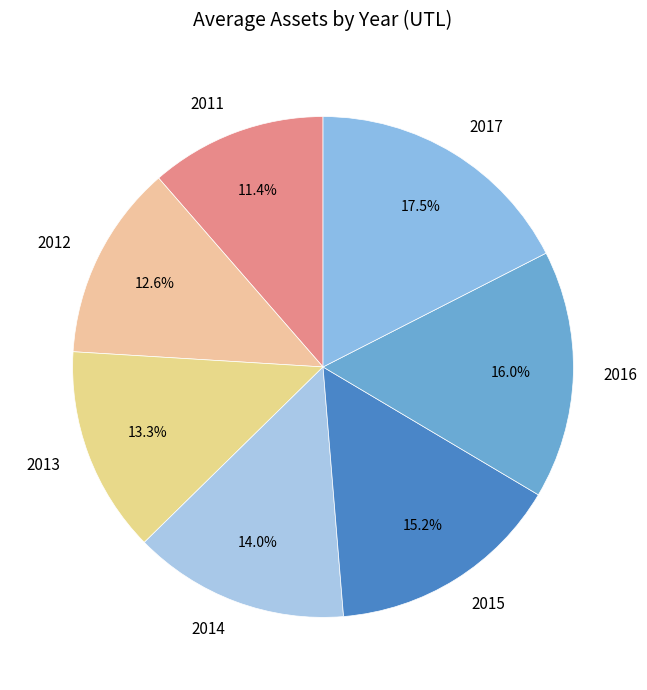

Which slice is the smallest?

2011